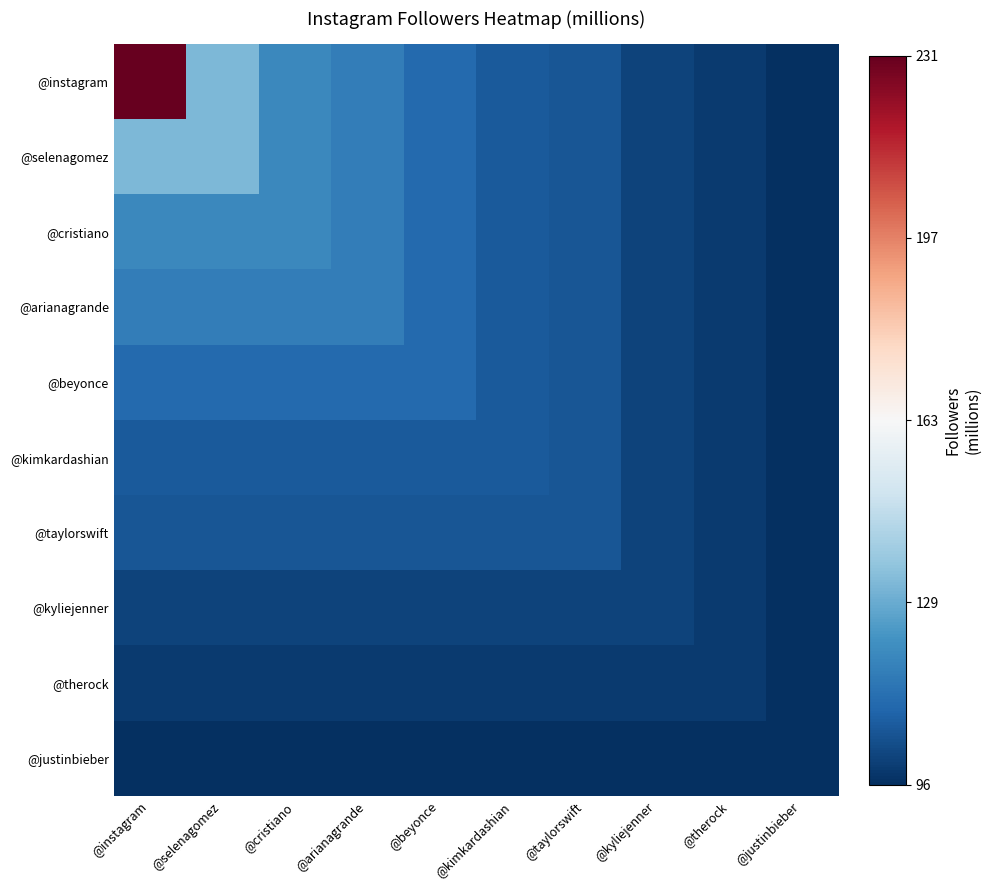

Reading right to left, list all the values displayed in this chart.

@instagram: @justinbieber=-1.0	@therock=-1.0	@kyliejenner=-0.9	@taylorswift=-0.9	@kimkardashian=-0.8	@beyonce=-0.8	@arianagrande=-0.7	@cristiano=-0.6	@selenagomez=-0.5	@instagram=1.0
@selenagomez: @justinbieber=-1.0	@therock=-1.0	@kyliejenner=-0.9	@taylorswift=-0.9	@kimkardashian=-0.8	@beyonce=-0.8	@arianagrande=-0.7	@cristiano=-0.6	@selenagomez=-0.5	@instagram=-0.5
@cristiano: @justinbieber=-1.0	@therock=-1.0	@kyliejenner=-0.9	@taylorswift=-0.9	@kimkardashian=-0.8	@beyonce=-0.8	@arianagrande=-0.7	@cristiano=-0.6	@selenagomez=-0.6	@instagram=-0.6
@arianagrande: @justinbieber=-1.0	@therock=-1.0	@kyliejenner=-0.9	@taylorswift=-0.9	@kimkardashian=-0.8	@beyonce=-0.8	@arianagrande=-0.7	@cristiano=-0.7	@selenagomez=-0.7	@instagram=-0.7
@beyonce: @justinbieber=-1.0	@therock=-1.0	@kyliejenner=-0.9	@taylorswift=-0.9	@kimkardashian=-0.8	@beyonce=-0.8	@arianagrande=-0.8	@cristiano=-0.8	@selenagomez=-0.8	@instagram=-0.8
@kimkardashian: @justinbieber=-1.0	@therock=-1.0	@kyliejenner=-0.9	@taylorswift=-0.9	@kimkardashian=-0.8	@beyonce=-0.8	@arianagrande=-0.8	@cristiano=-0.8	@selenagomez=-0.8	@instagram=-0.8
@taylorswift: @justinbieber=-1.0	@therock=-1.0	@kyliejenner=-0.9	@taylorswift=-0.9	@kimkardashian=-0.9	@beyonce=-0.9	@arianagrande=-0.9	@cristiano=-0.9	@selenagomez=-0.9	@instagram=-0.9
@kyliejenner: @justinbieber=-1.0	@therock=-1.0	@kyliejenner=-0.9	@taylorswift=-0.9	@kimkardashian=-0.9	@beyonce=-0.9	@arianagrande=-0.9	@cristiano=-0.9	@selenagomez=-0.9	@instagram=-0.9
@therock: @justinbieber=-1.0	@therock=-1.0	@kyliejenner=-1.0	@taylorswift=-1.0	@kimkardashian=-1.0	@beyonce=-1.0	@arianagrande=-1.0	@cristiano=-1.0	@selenagomez=-1.0	@instagram=-1.0
@justinbieber: @justinbieber=-1.0	@therock=-1.0	@kyliejenner=-1.0	@taylorswift=-1.0	@kimkardashian=-1.0	@beyonce=-1.0	@arianagrande=-1.0	@cristiano=-1.0	@selenagomez=-1.0	@instagram=-1.0